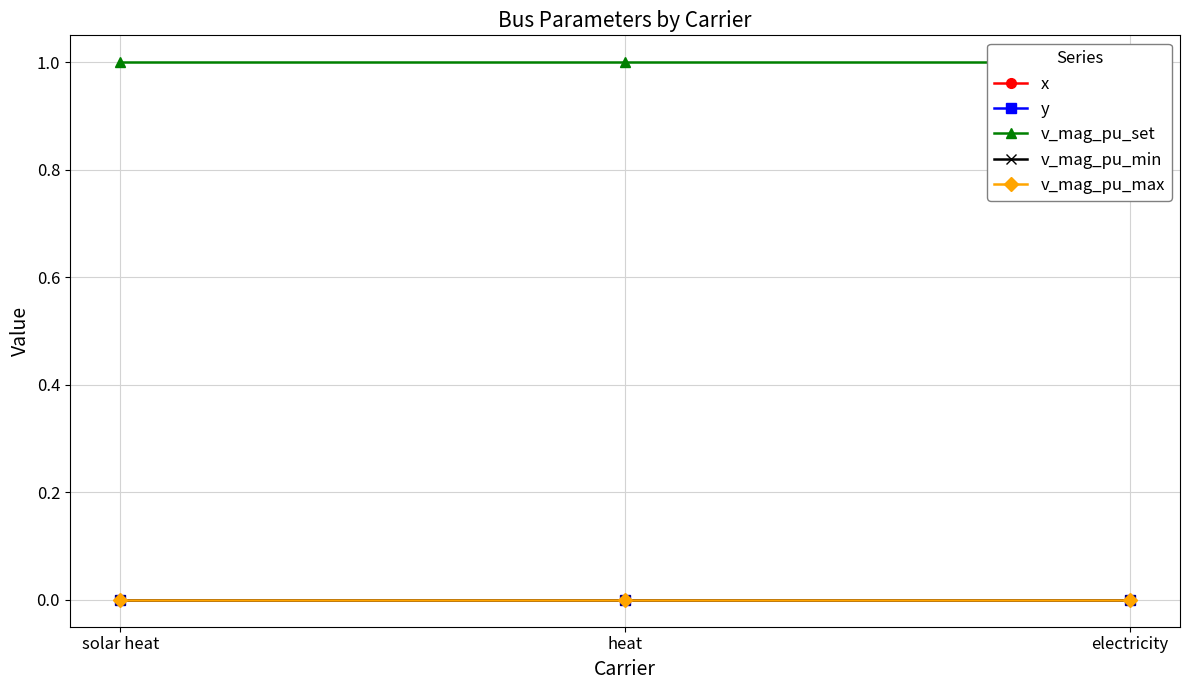

Which series has the widest spread of values?

x